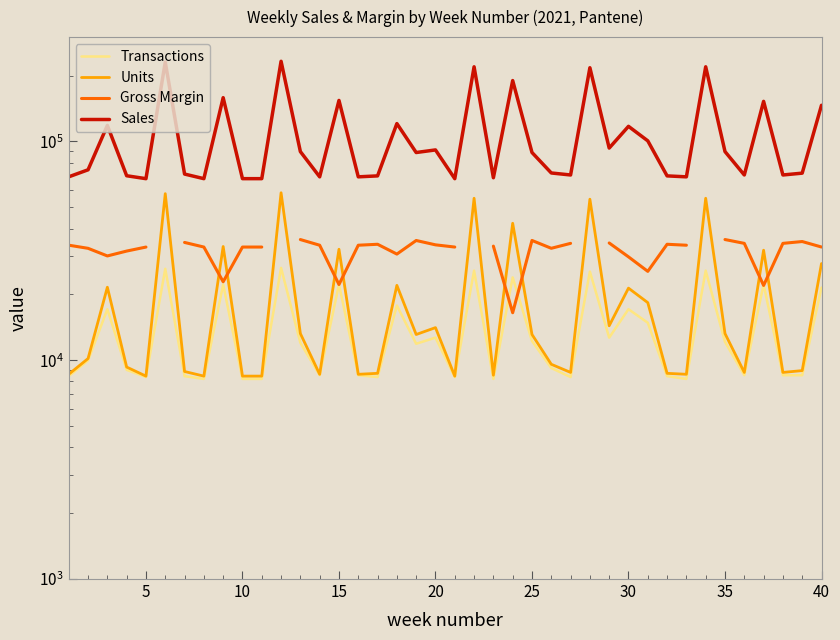

Is it true that Gross Margin equals 53743.0 at 20?

False